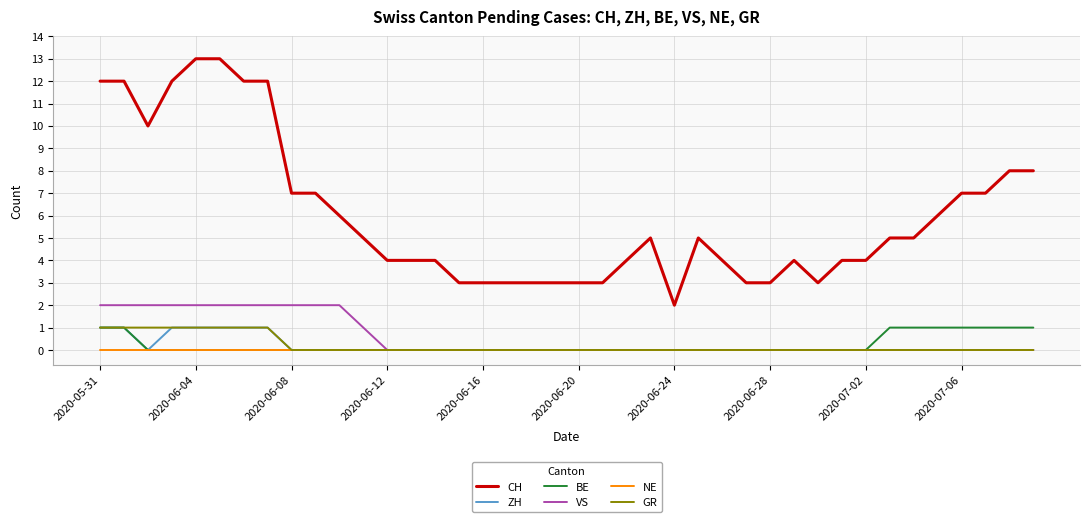

Does the chart have visible grid lines?

Yes